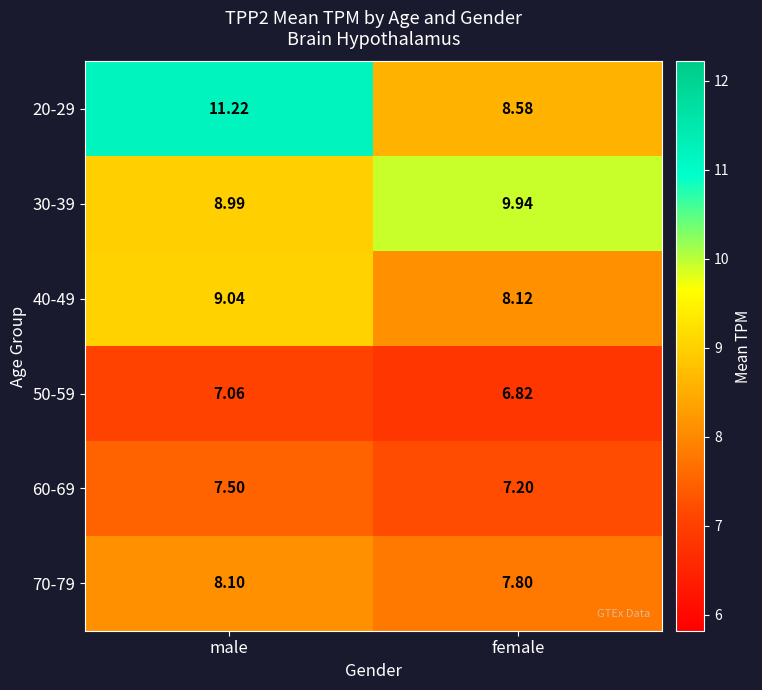

Which series has the largest total across all categories?

20-29